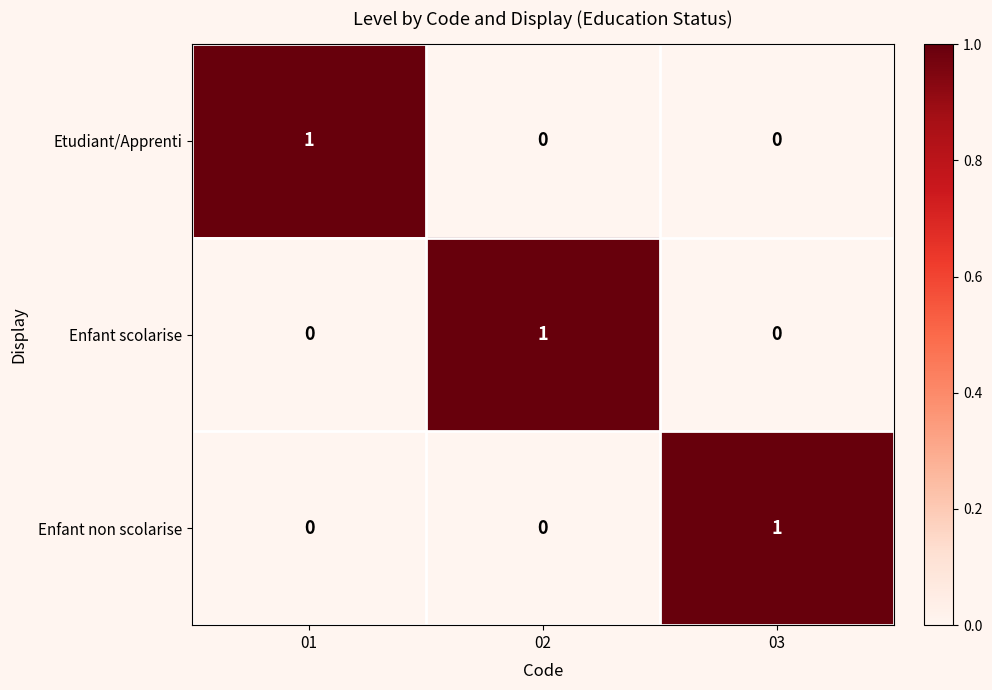

Count the Etudiant/Apprenti values in the range 0 to 1.

3